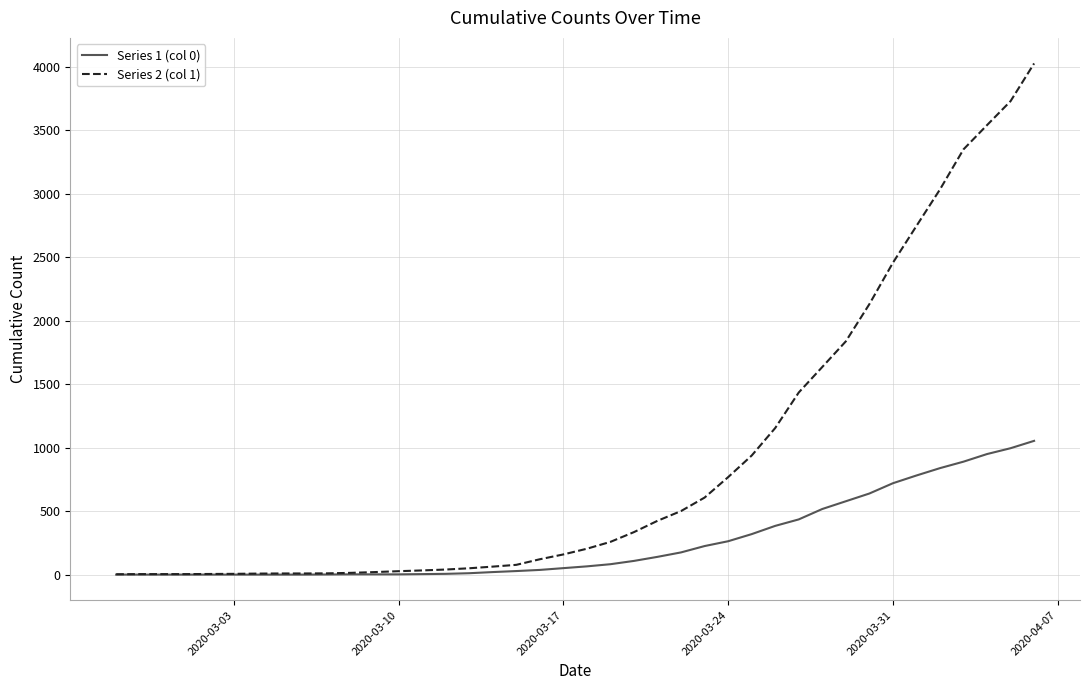

List the series in order of their overall mean, lowest first.

Series 1 (col 0), Series 2 (col 1)